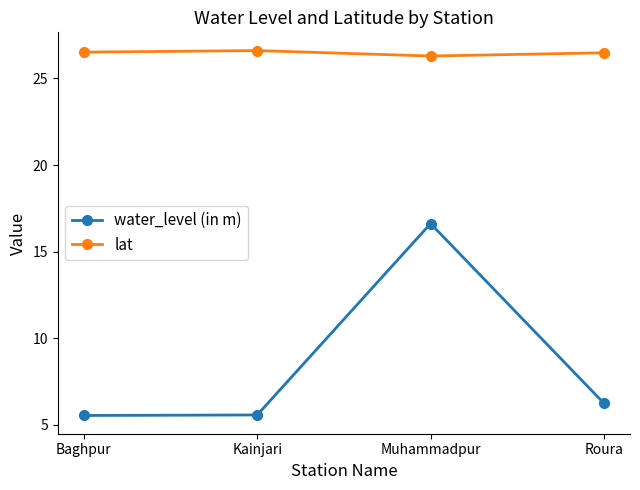

Rank the series at Baghpur from lowest to highest value.

water_level (in m), lat